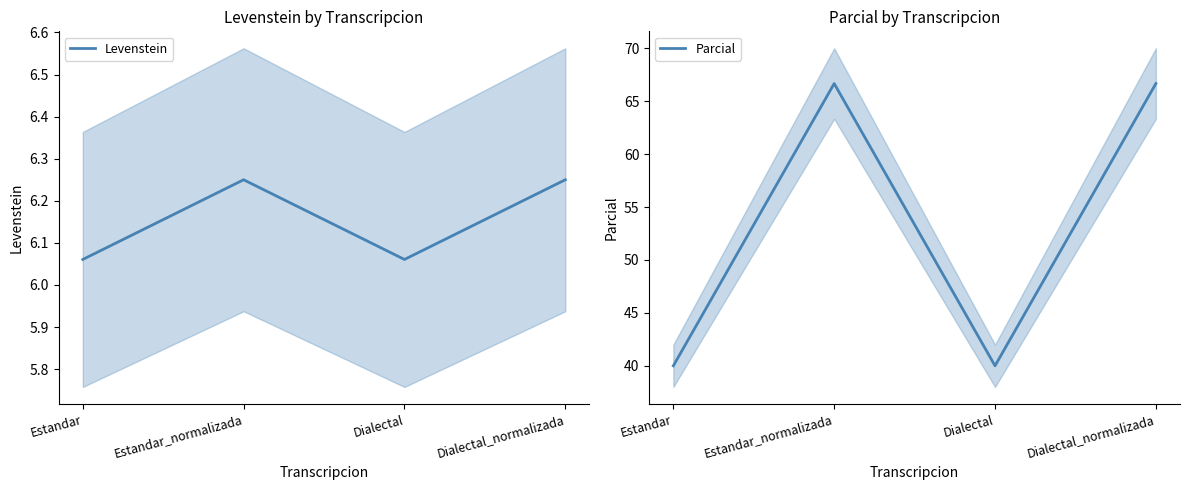

Reading left to right, list all the values displayed in this chart.

Levenstein: 6.1	6.2	6.1	6.2
Parcial: 40.0	66.7	40.0	66.7